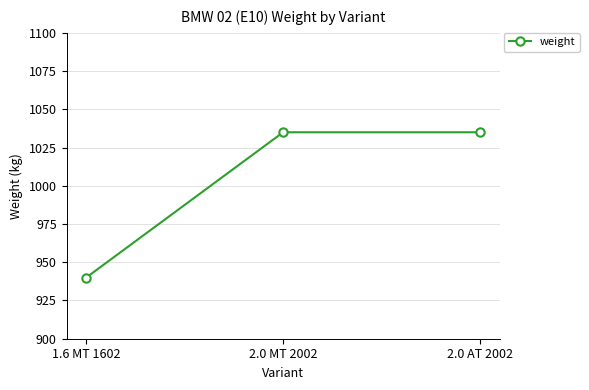

What is the label of the 1st point from the right?

2.0 AT 2002